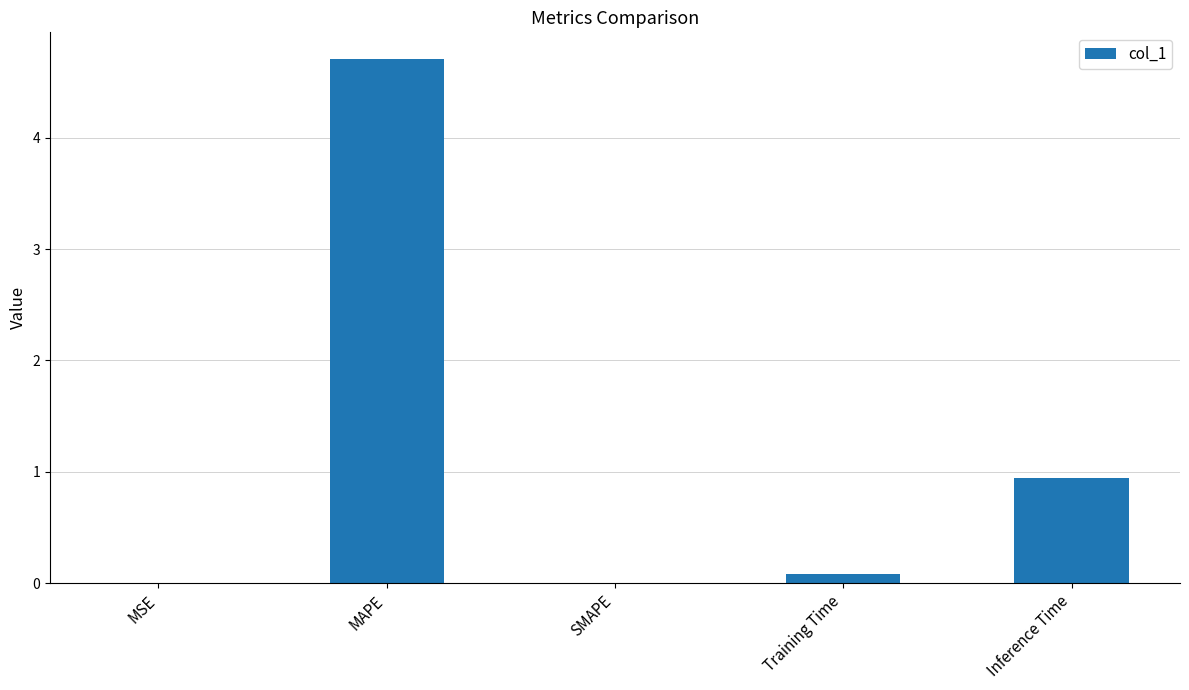

What is the change in value from SMAPE to Inference Time?

+0.9